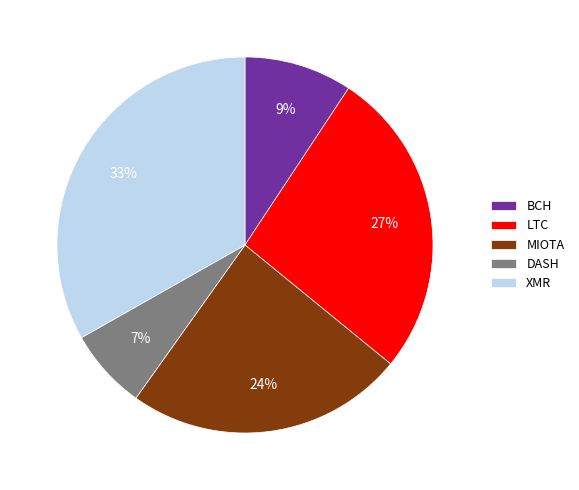

Does DASH account for over 50% of the chart?

No